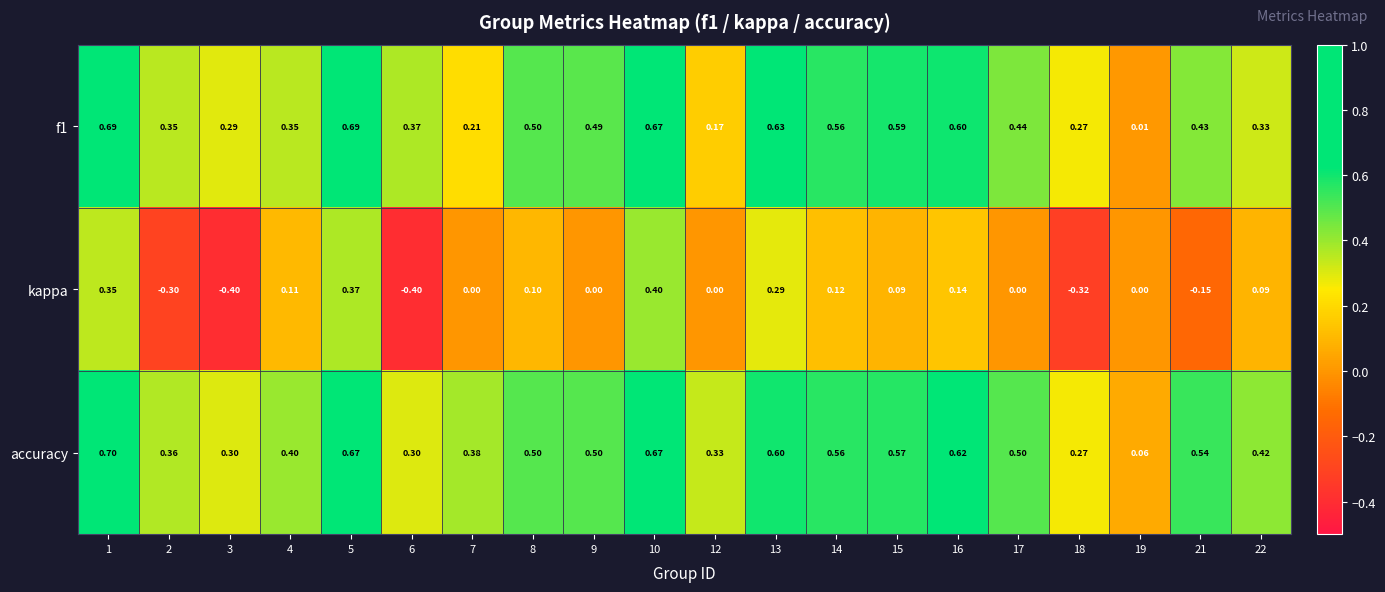

At how many categories does at least one series exceed 0?

20